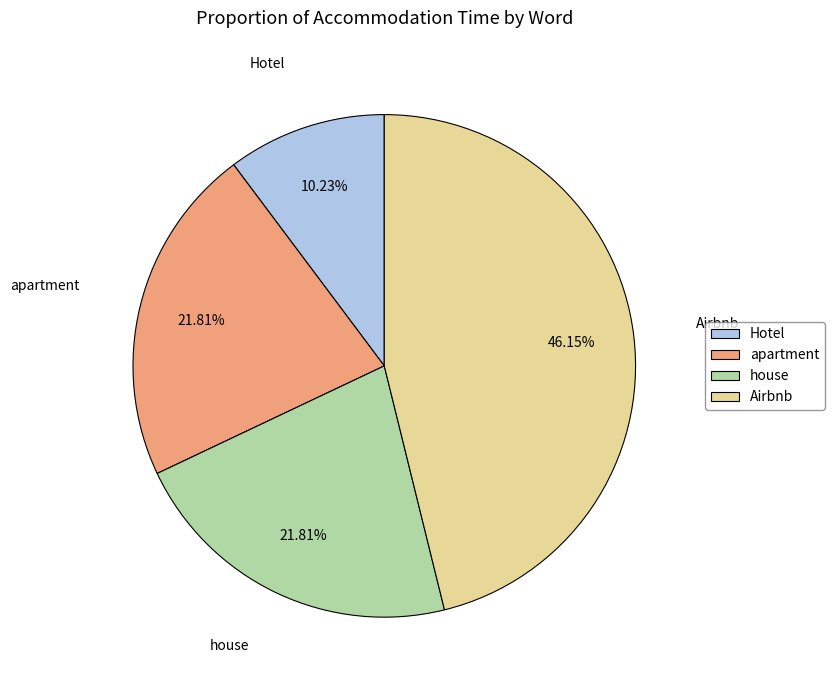

Approximately how many times larger is the value at house compared to apartment?

1.0